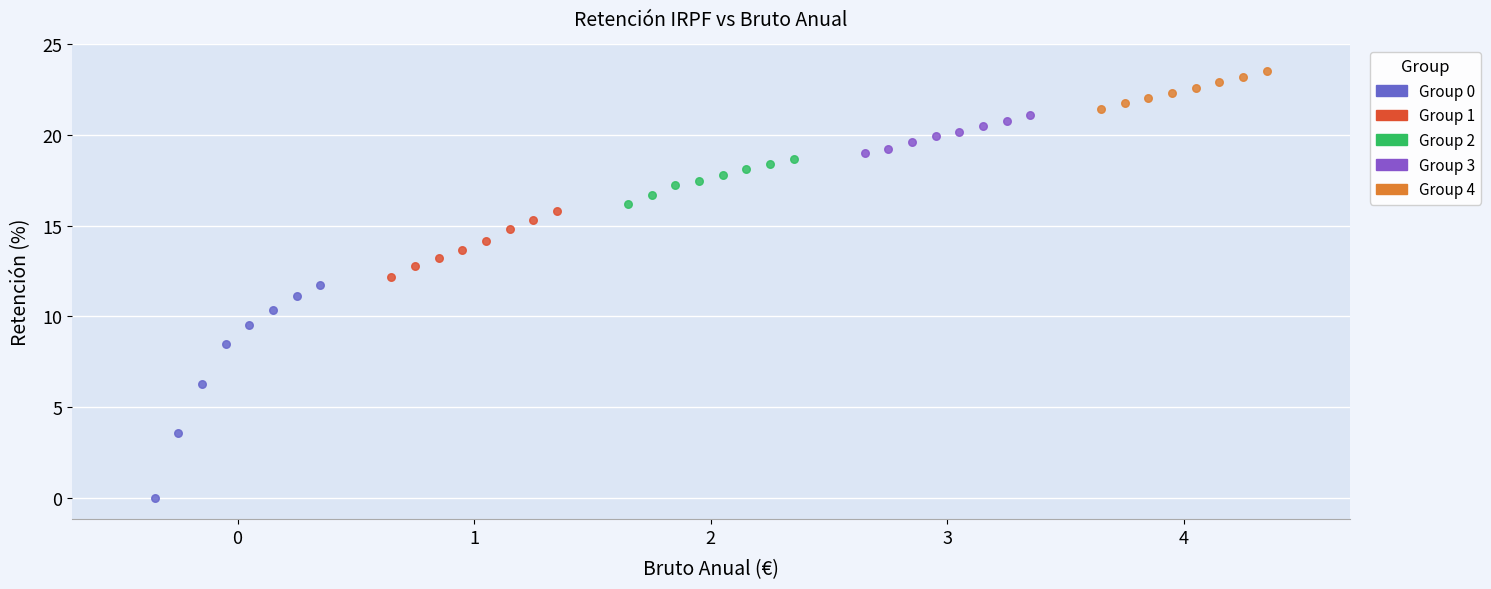

Which series has the largest Y range (max minus min)?

Group 0